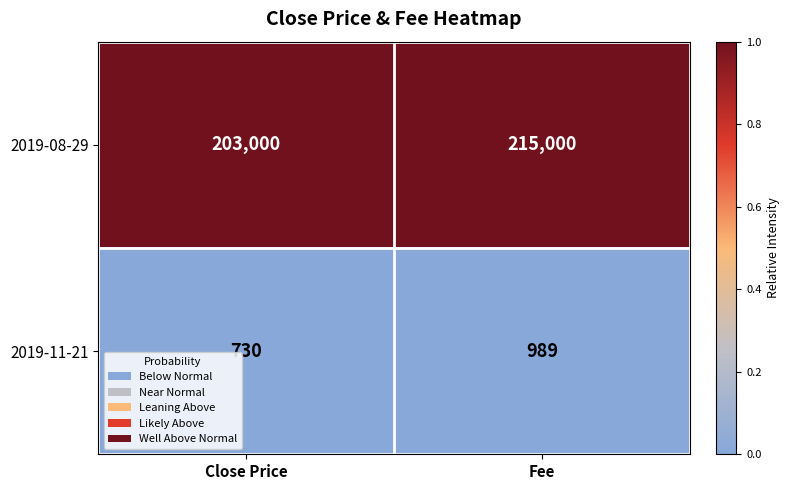

Reading right to left, list all the values displayed in this chart.

2019-08-29: 215000	203000
2019-11-21: 989	730